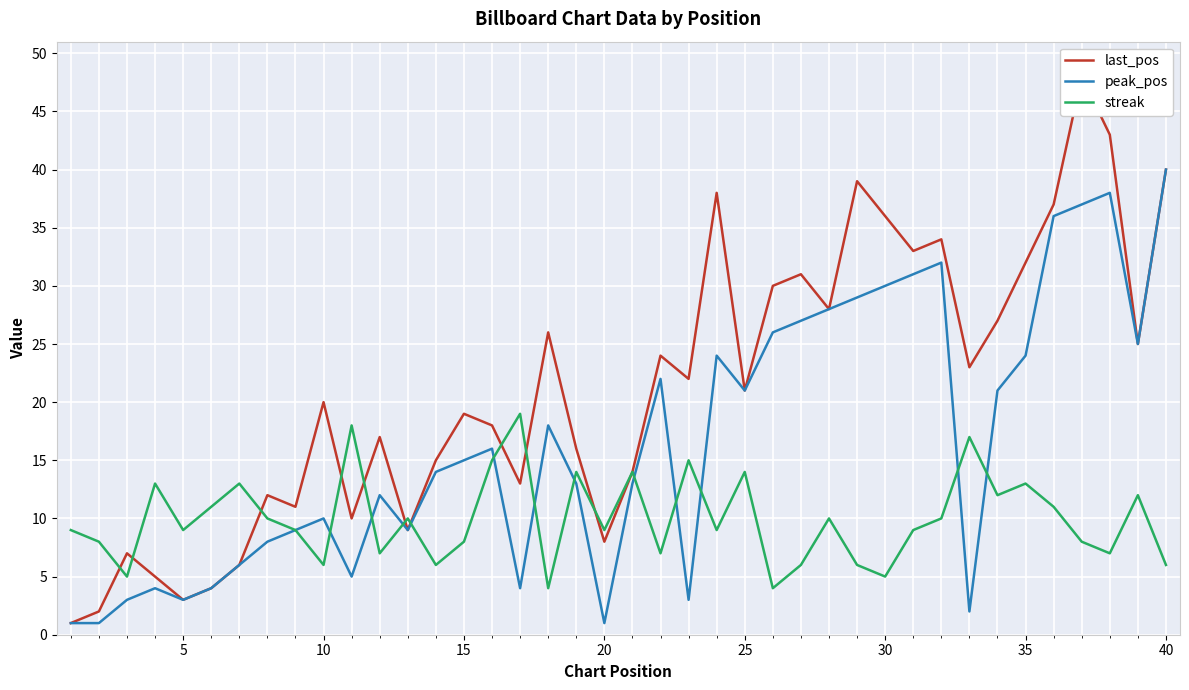

How many data points does each series have?

40